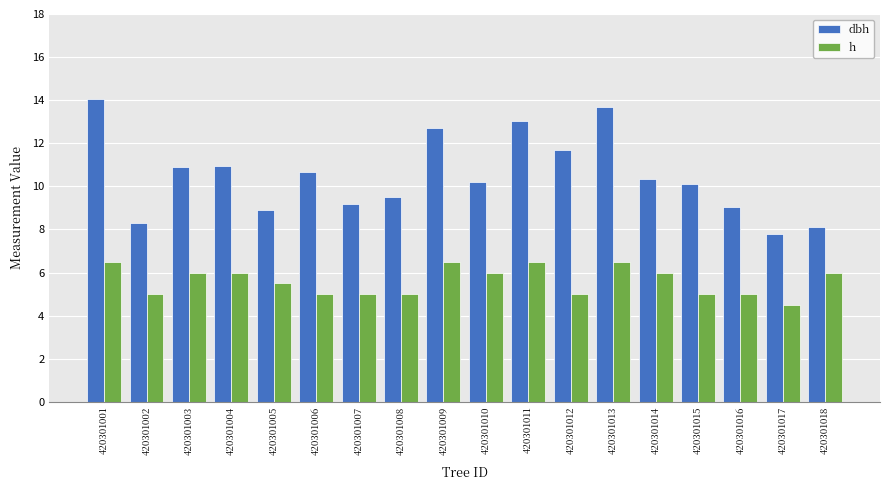

Between 420301004 and 420301017, which series saw the biggest shift?

dbh